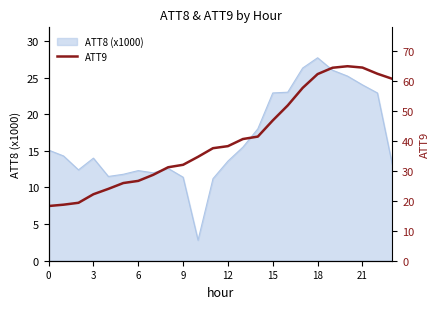

What is the value of the 18th point from the left?

57.6